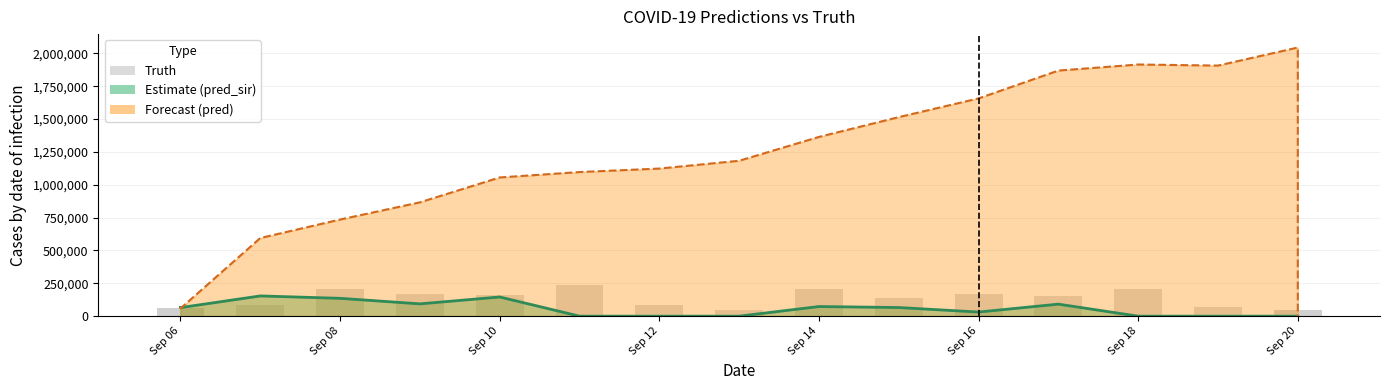

What is the value of the 5th bar from the left?

172360